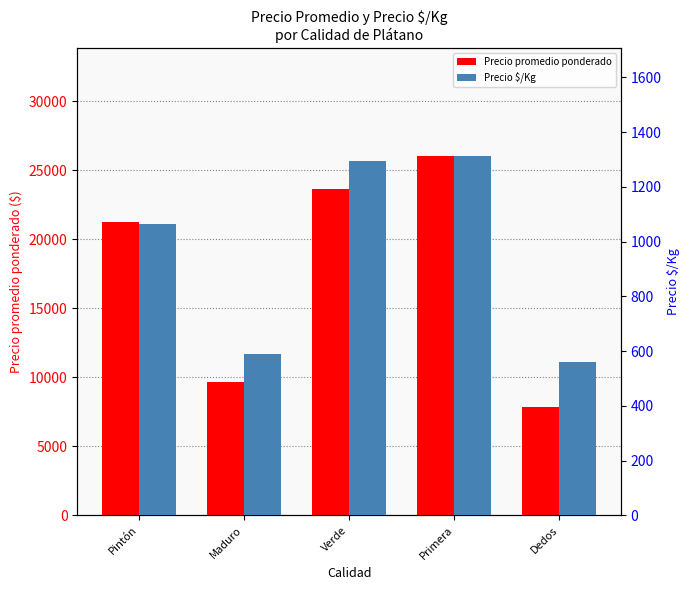

At which category is the sum across all series the highest?

Primera